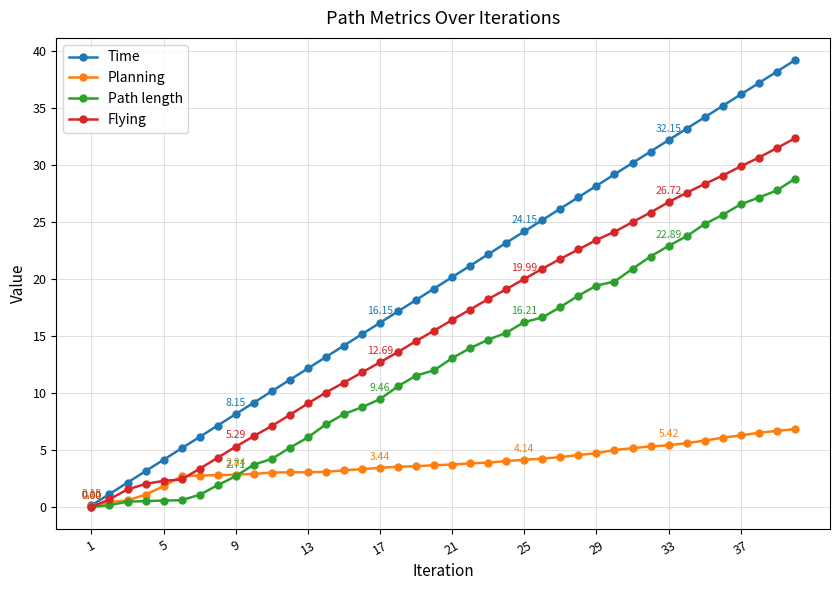

Which series has the largest range (max minus min)?

Time